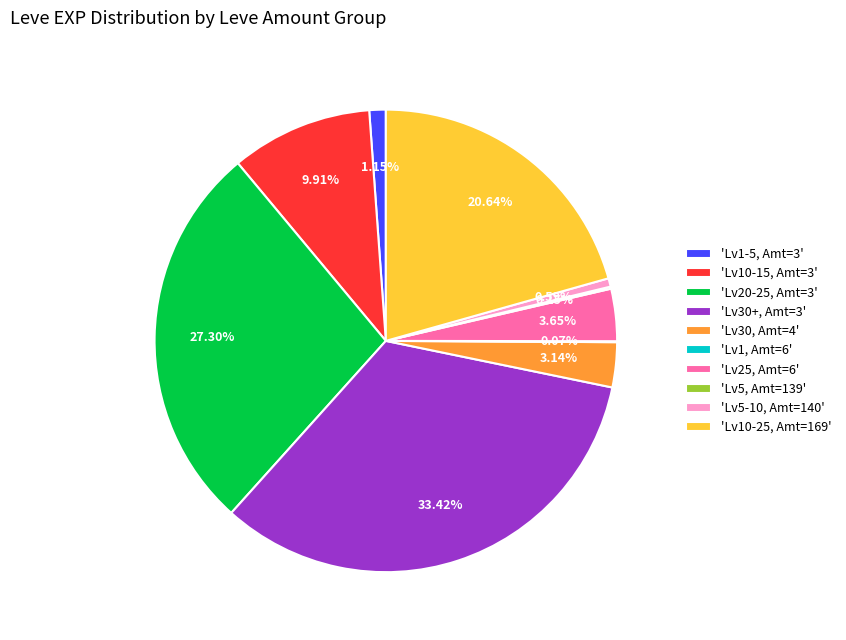

Does any single category account for the majority?

No